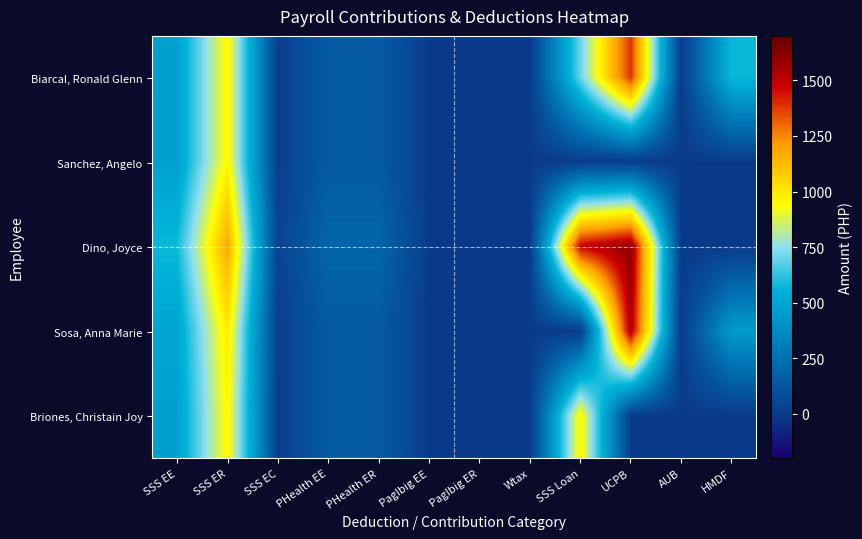

List the series in order of their overall mean, highest first.

Dino, Joyce, Biarcal, Ronald Glenn, Sosa, Anna Marie, Briones, Christain Joy, Sanchez, Angelo